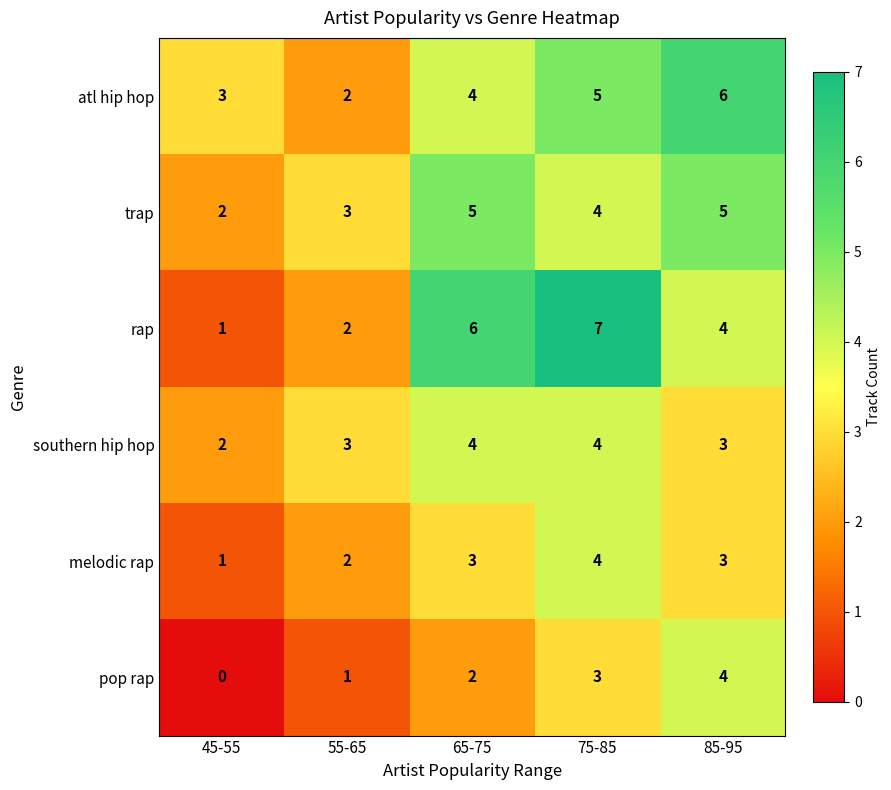

List the labels in order of rap value, smallest first.

45-55, 55-65, 85-95, 65-75, 75-85